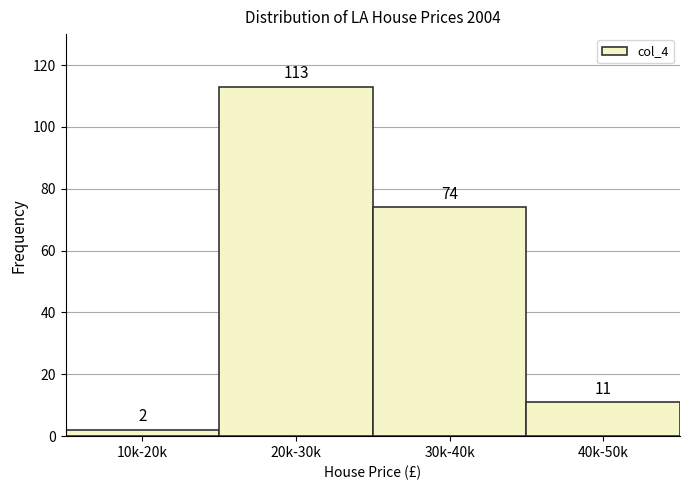

Reading left to right, what are all the values shown in this chart?

10k-20k=2	20k-30k=113	30k-40k=74	40k-50k=11